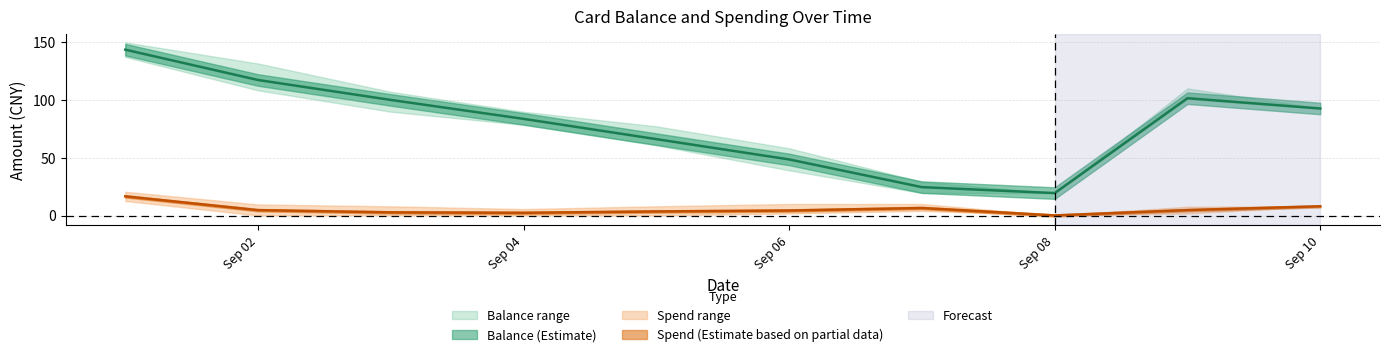

List the series in order of their peak value, lowest first.

spend_lower, spend_mean, spend_upper, balance_lower, balance_mean, balance_upper